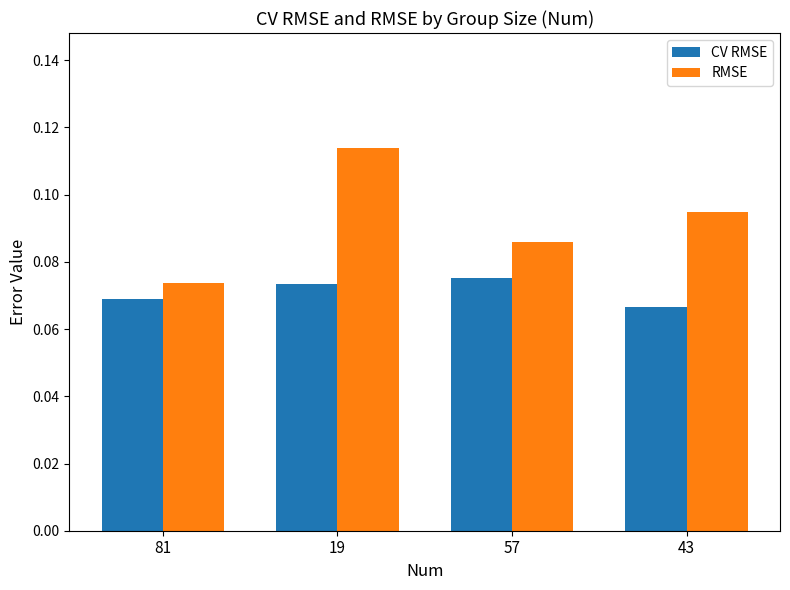

Count the number of data series in this chart.

2